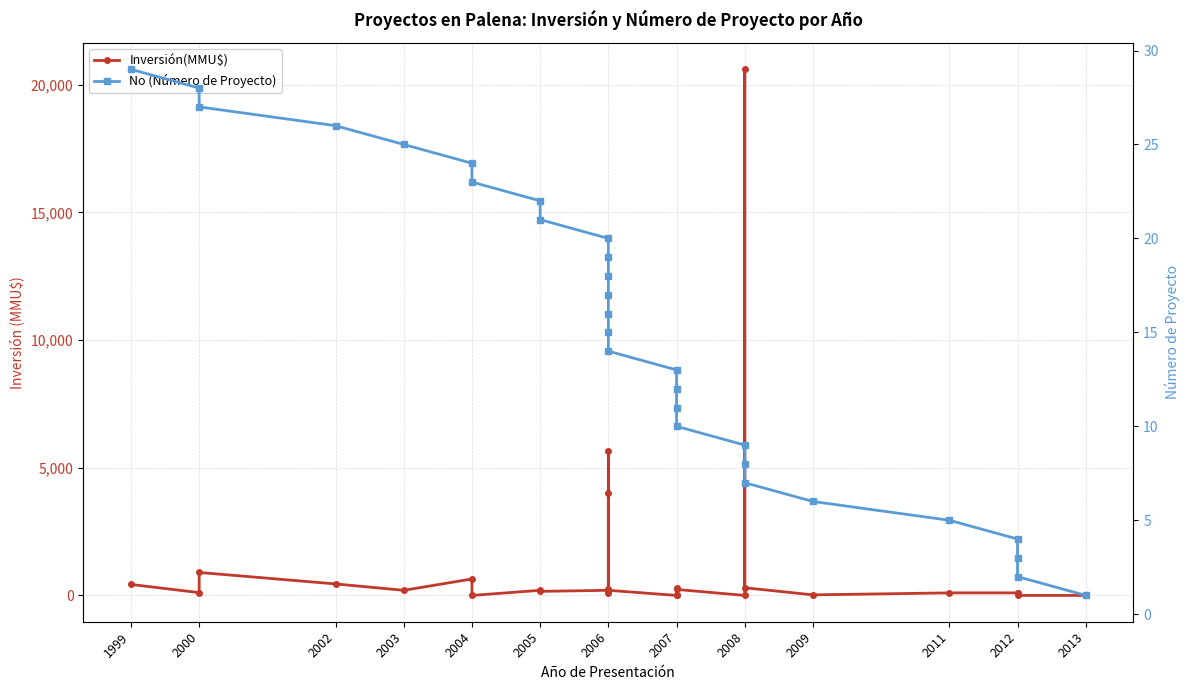

What is the spread (max minus min) of values at 2008?

9